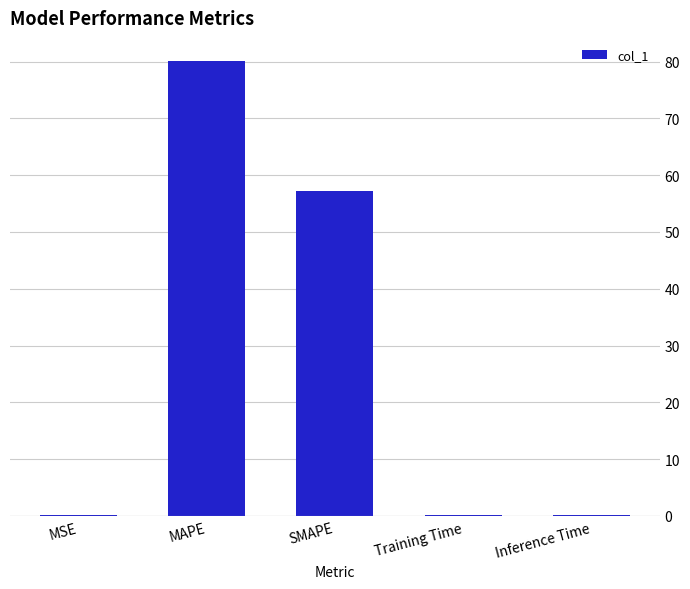

Which category has the highest value across all series?

MAPE